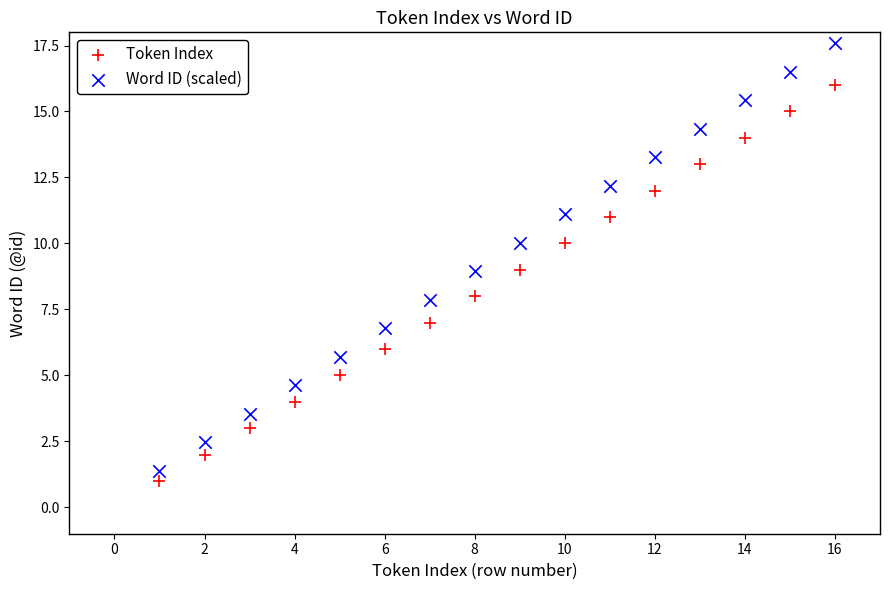

Which series contains the highest Y value?

Word ID (scaled)